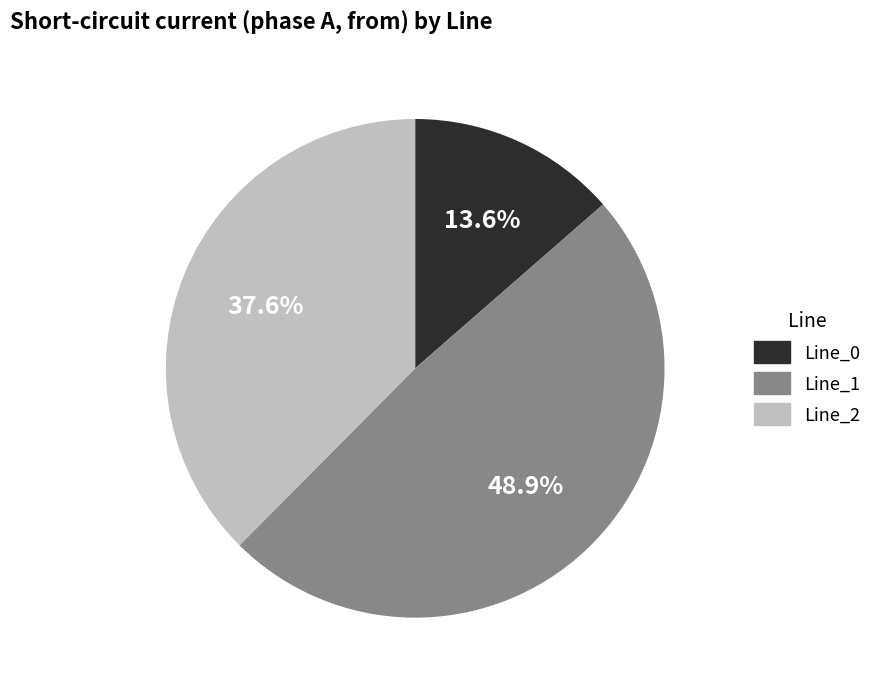

Is there any slice that represents more than half of the pie?

No